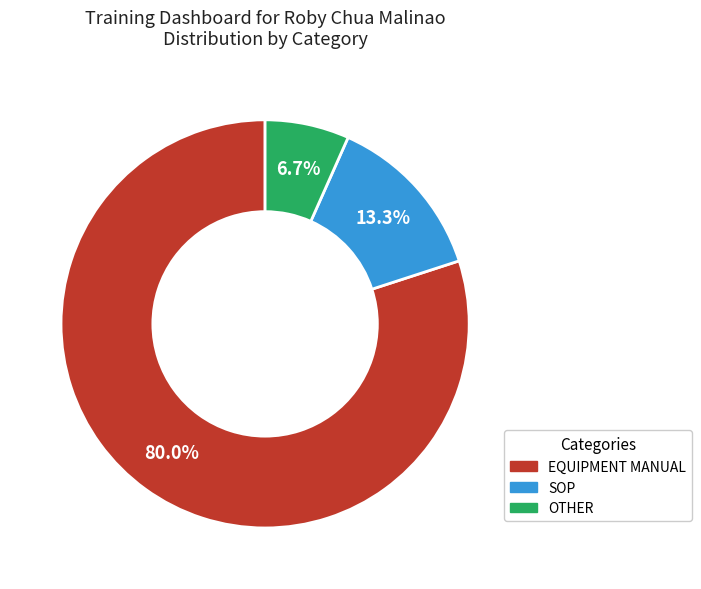

Combined, do OTHER and SOP account for over 50%?

No